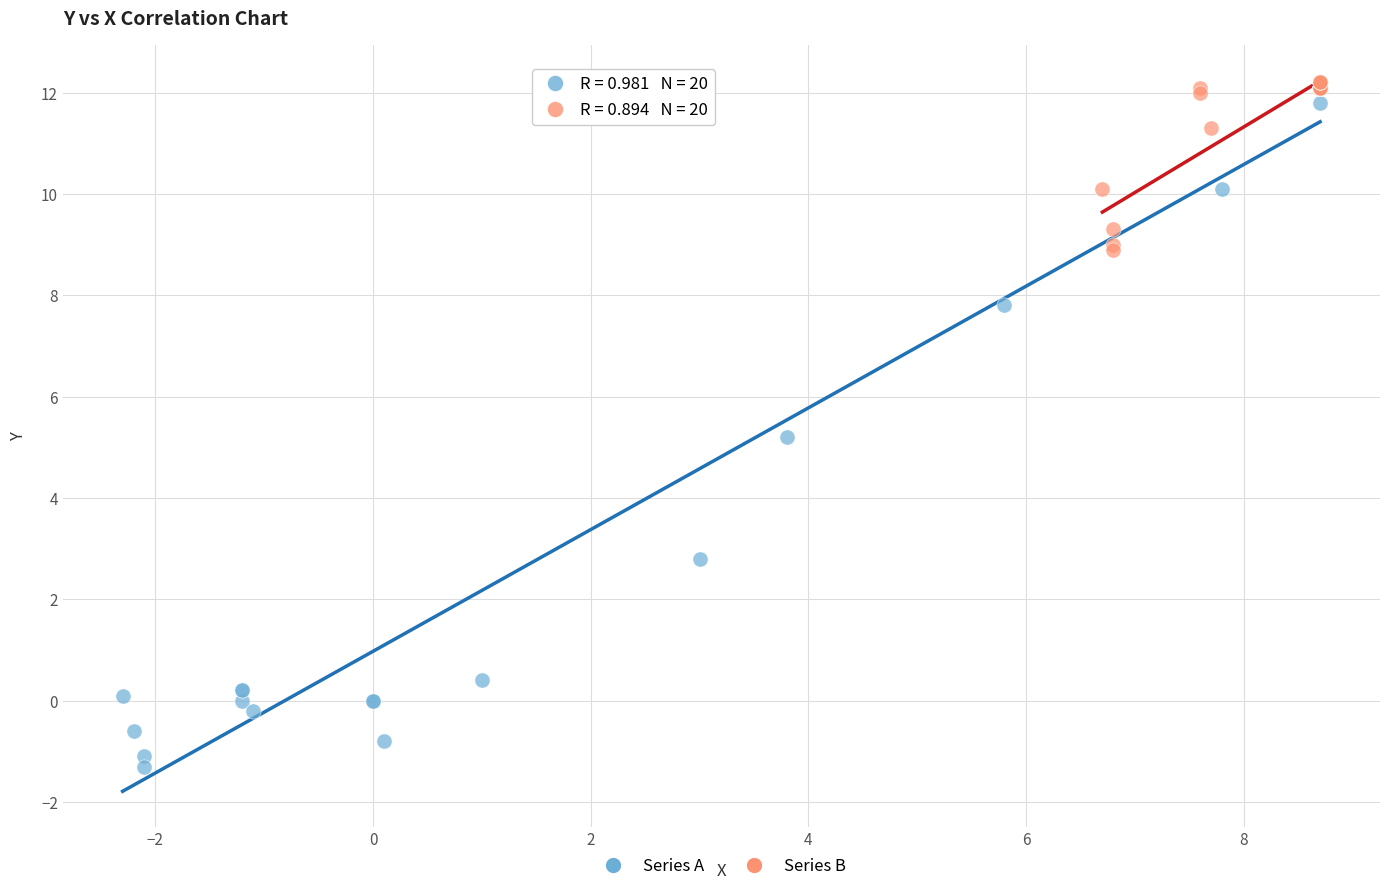

Which series reaches the minimum Y coordinate?

Series A